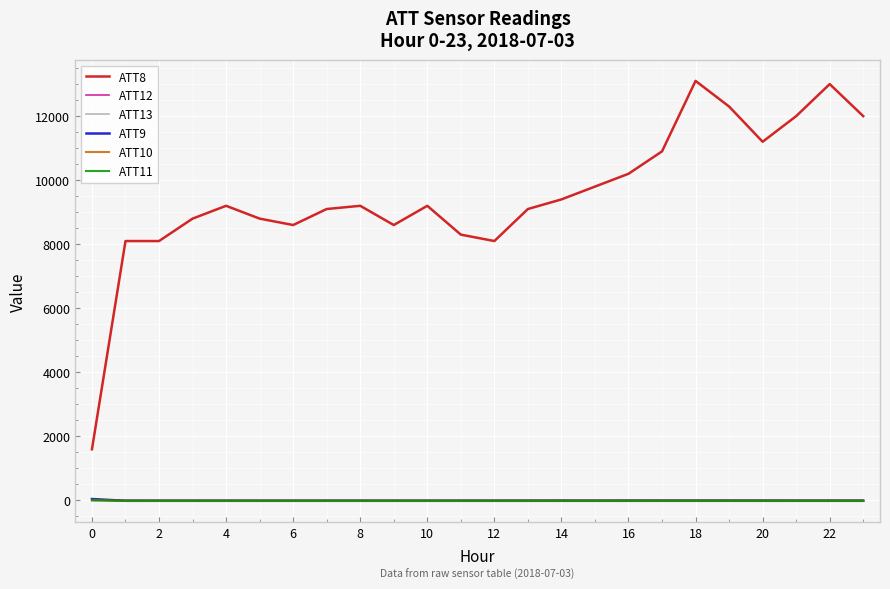

Which series has the largest range (max minus min)?

ATT8